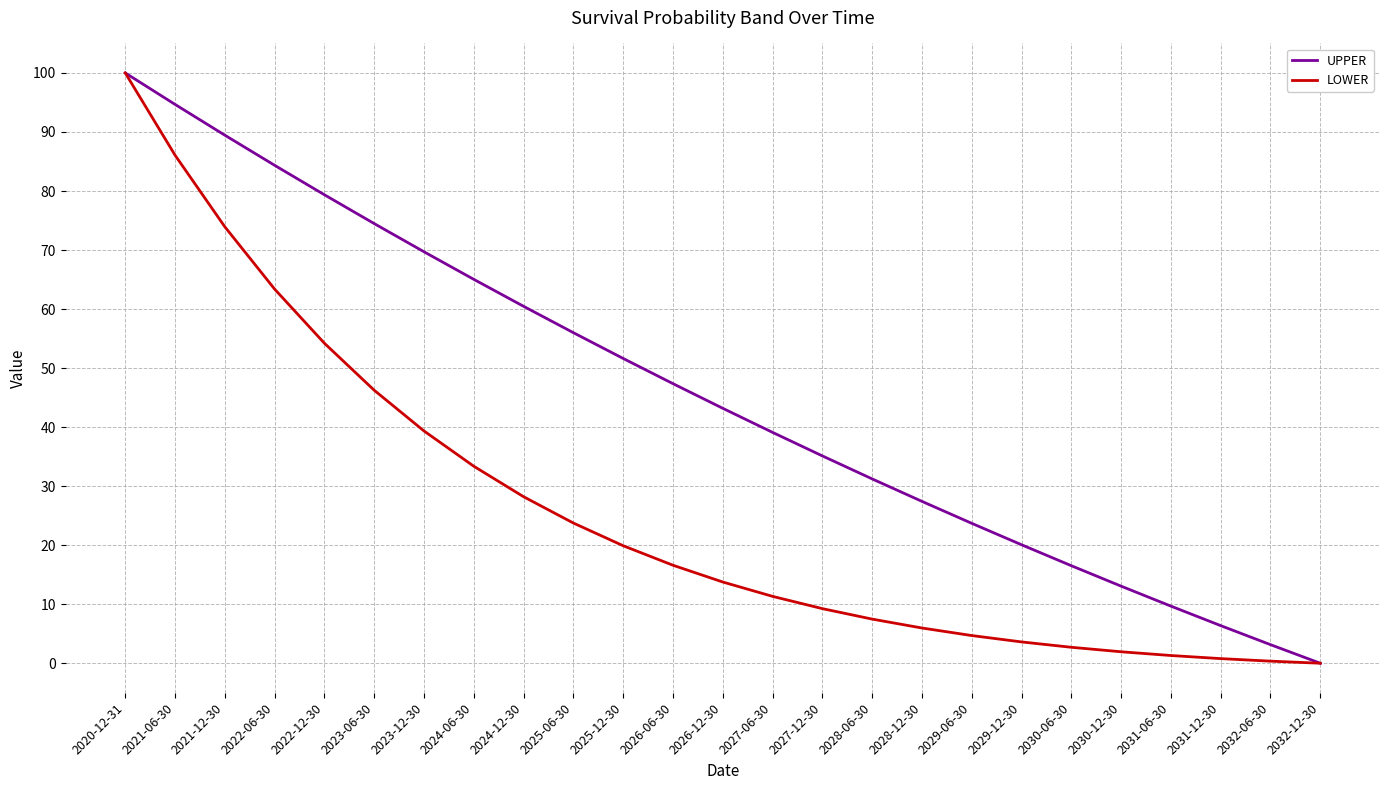

What is the approximate value of UPPER at 2021-12-30?

89.5